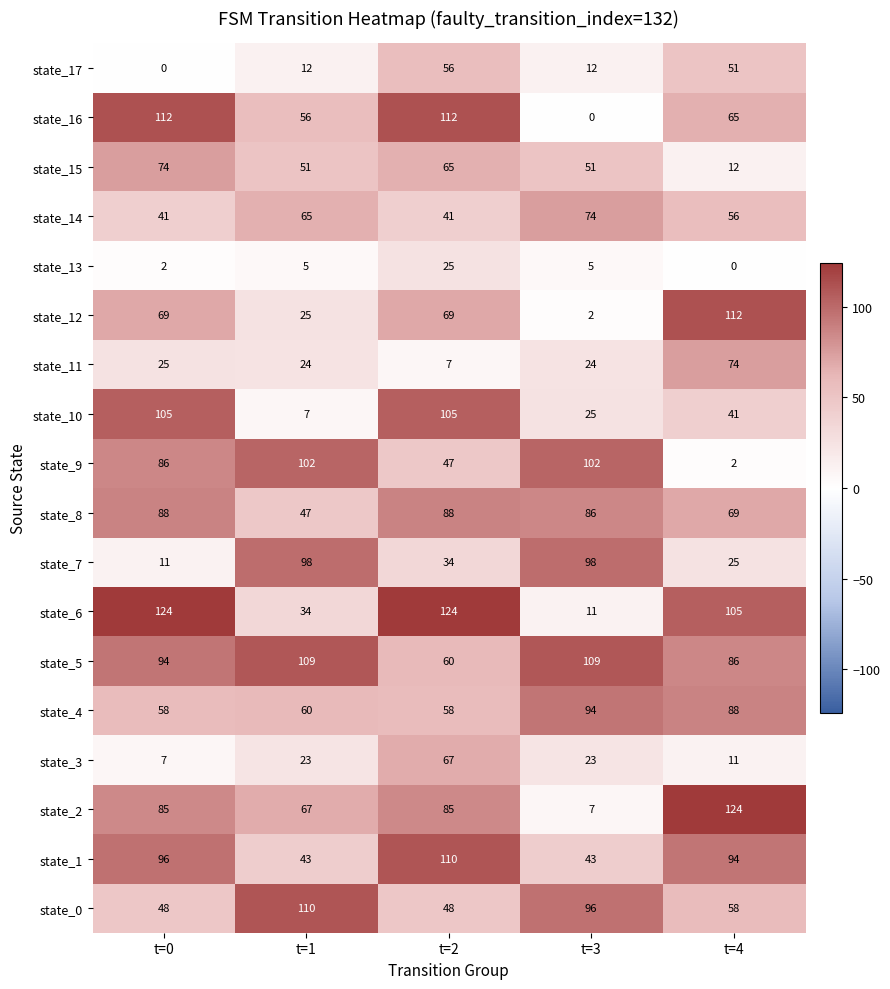

Is it true that state_2 equals 119 at t=0?

False